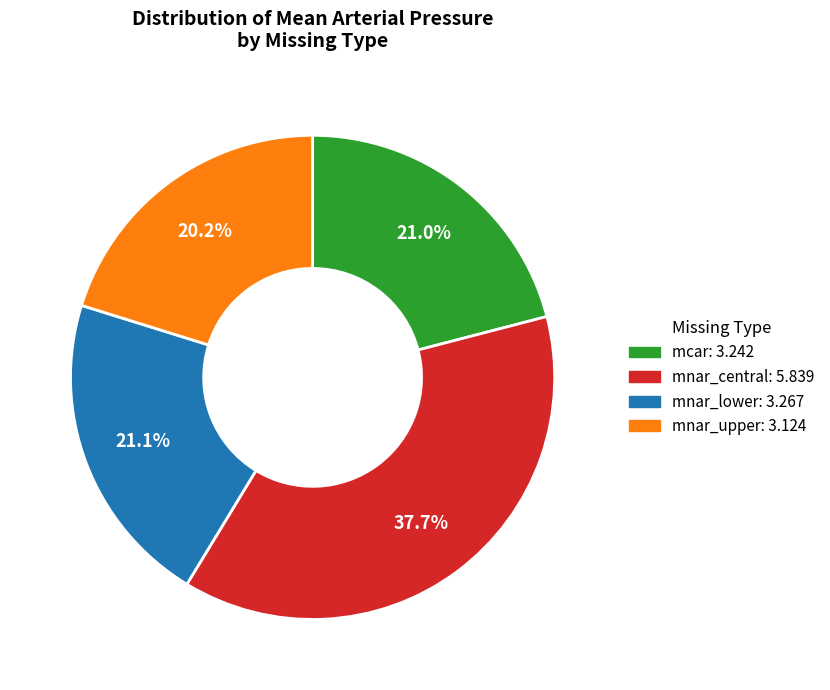

Is there a majority slice in this chart?

No